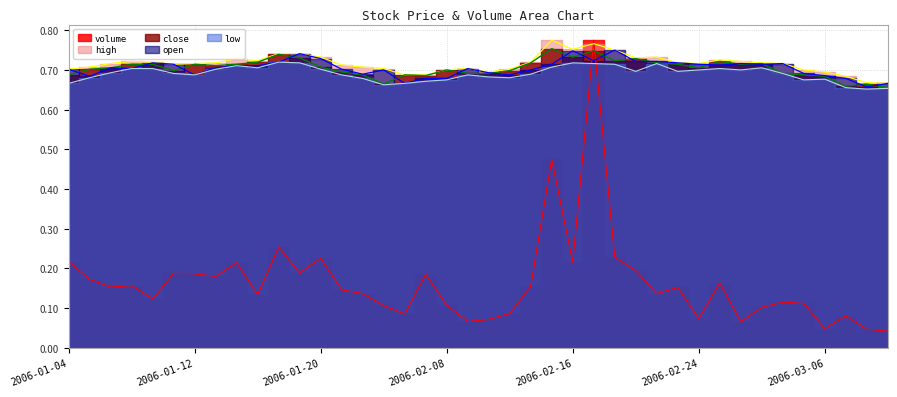

True or false: close has a value of 0.7 at 2006-02-08.

True